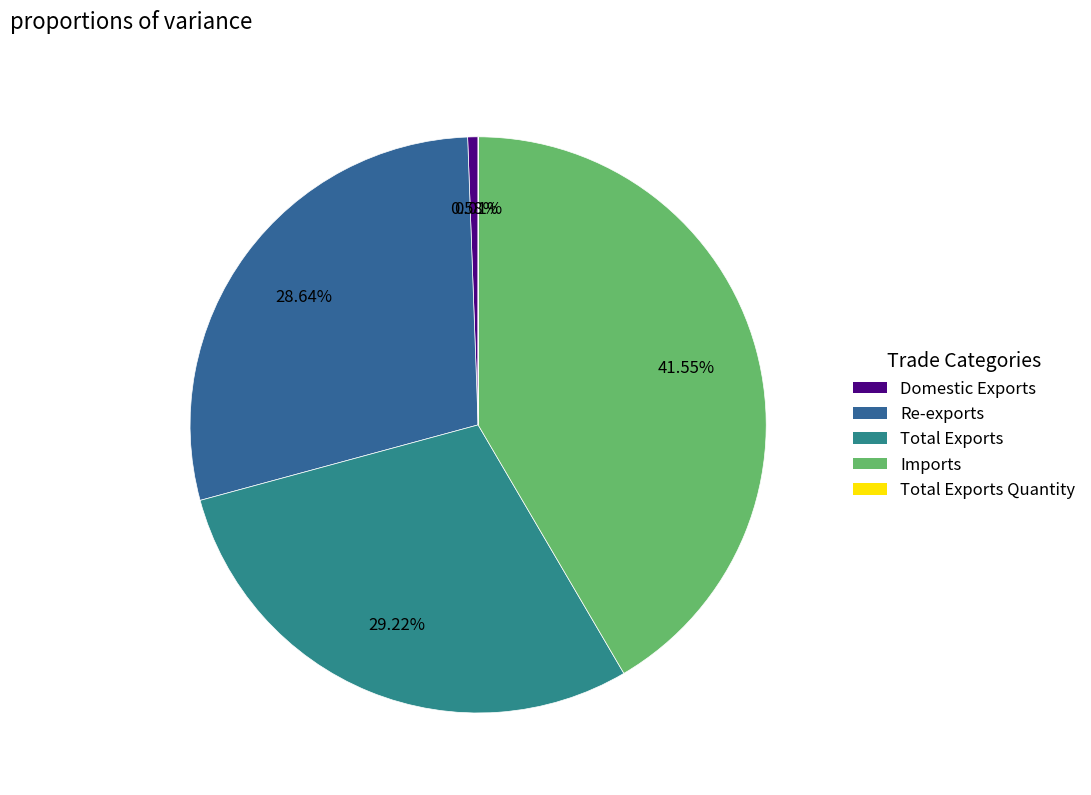

Does any single category account for the majority?

No